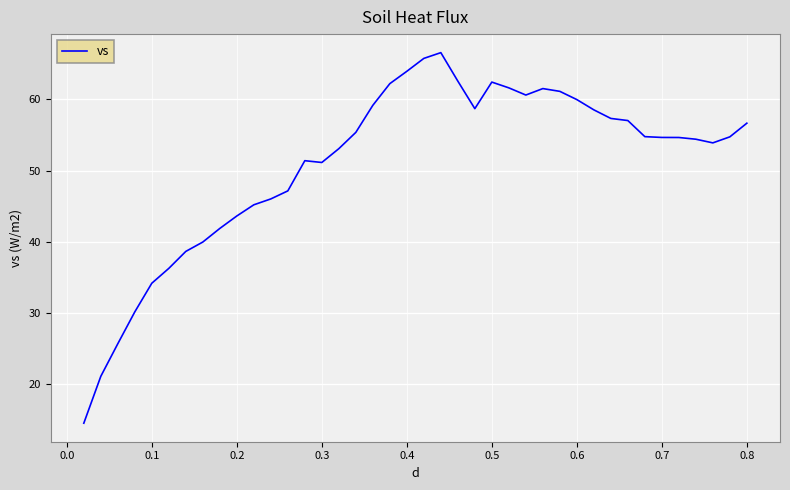

What is the maximum value shown in the chart?

66.6